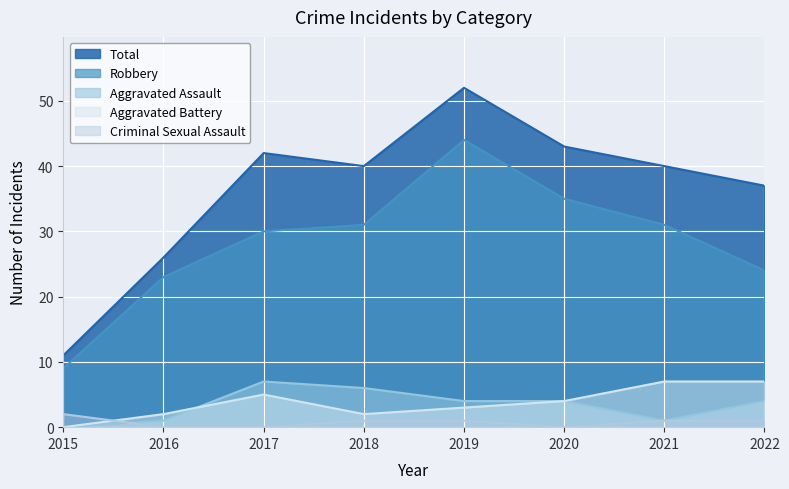

Reading left to right, transcribe all the data shown in this chart.

Aggravated Assault: 2015=0	2016=1	2017=7	2018=6	2019=4	2020=4	2021=1	2022=4
Aggravated Battery: 2015=0	2016=2	2017=5	2018=2	2019=3	2020=4	2021=7	2022=7
Criminal Sexual Assault: 2015=2	2016=0	2017=0	2018=1	2019=1	2020=0	2021=1	2022=1
Robbery: 2015=9	2016=23	2017=30	2018=31	2019=44	2020=35	2021=31	2022=24
Total: 2015=11	2016=26	2017=42	2018=40	2019=52	2020=43	2021=40	2022=37